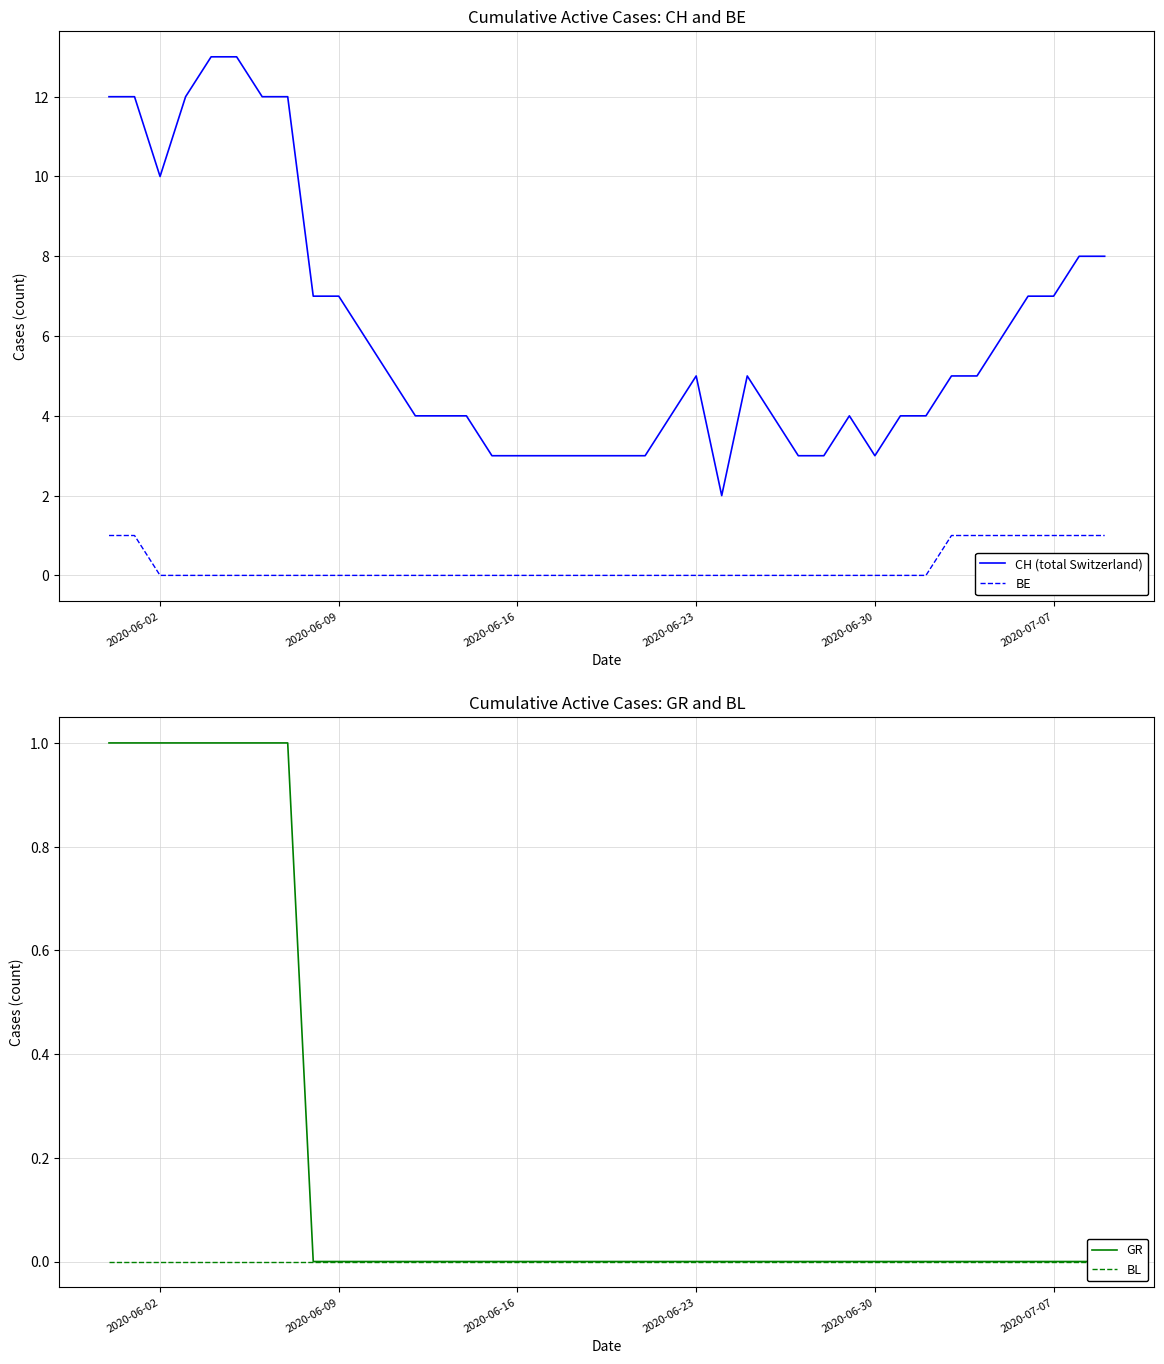

True or false: CH (total Switzerland) and BE cross at least once.

False